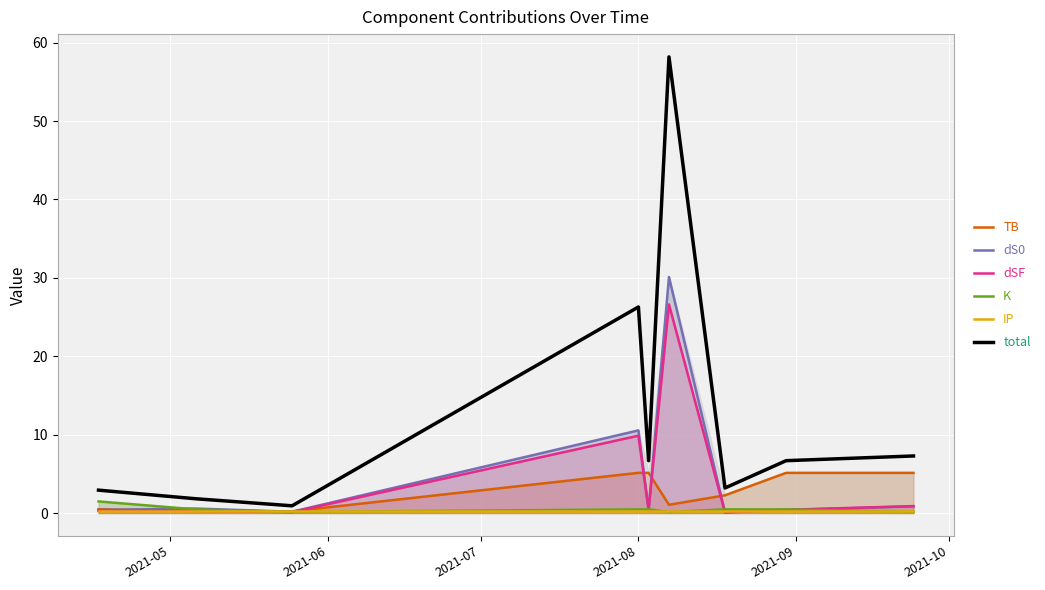

What is the lowest value of the dSF series?

0.1